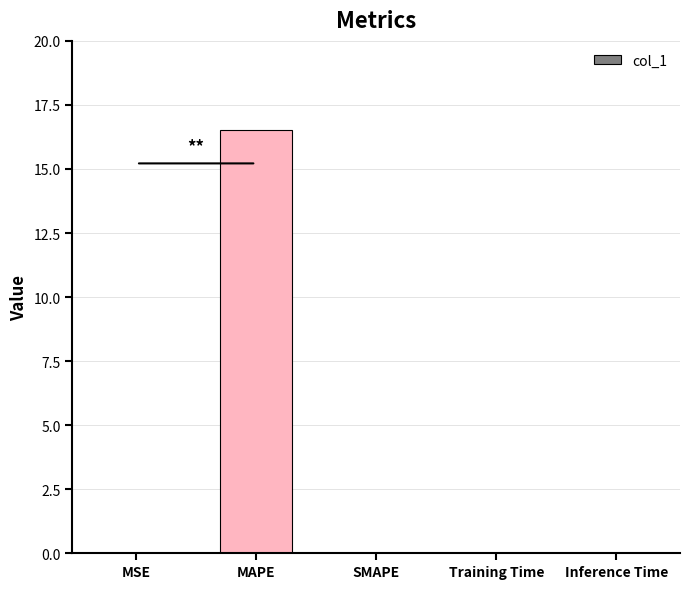

How many categories are shown in the chart?

5